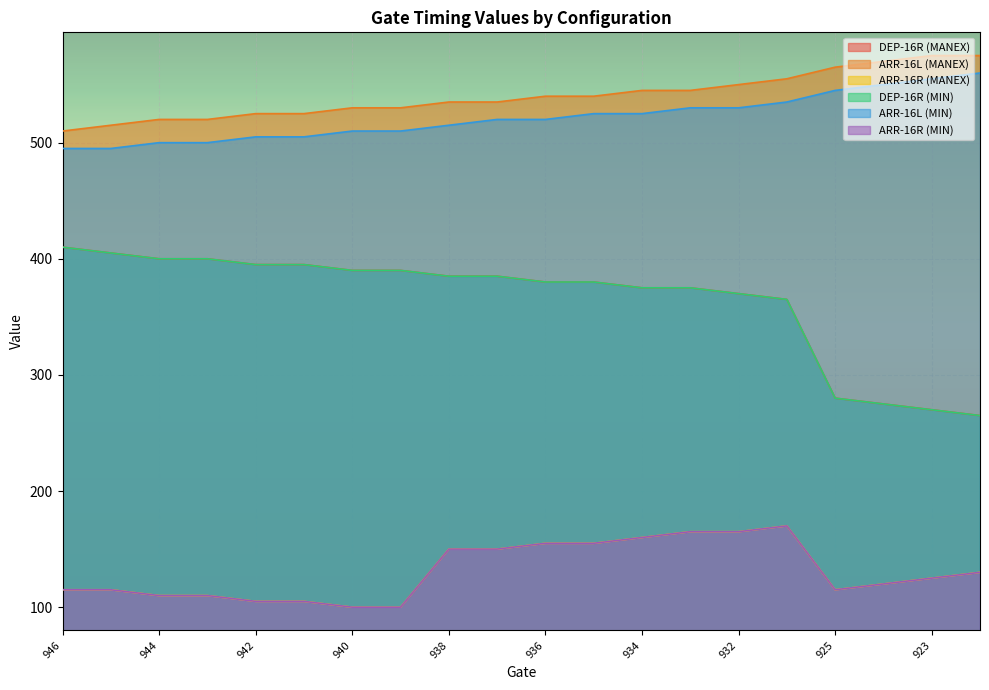

What is the lowest value of the ARR-16R (MIN) series?

100